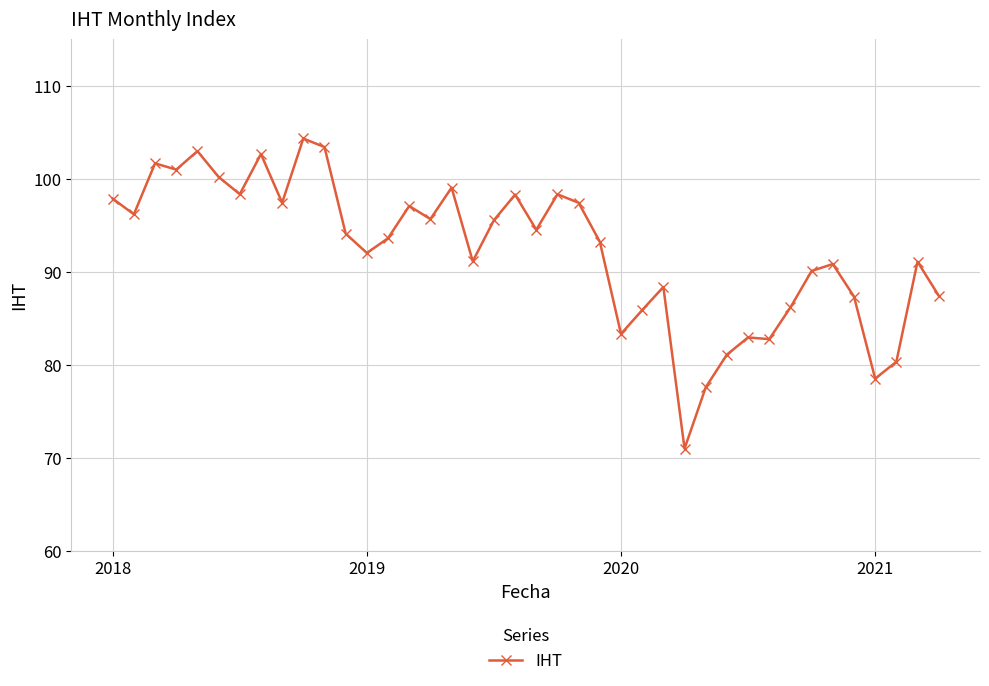

What is the value of the 32nd point from the left?

82.7